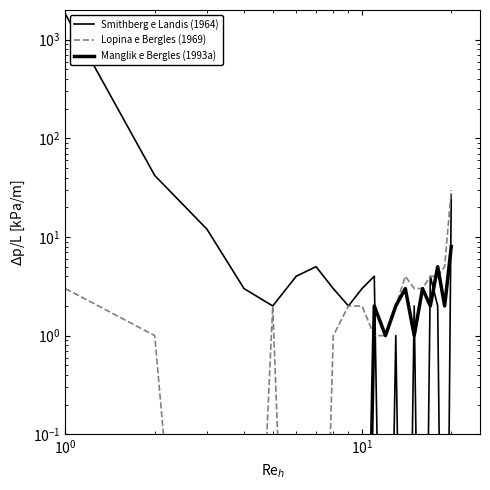

True or false: Manglik e Bergles (1993a) has a value of 0.0 at $\mathdefault{10^{0}}$.

True